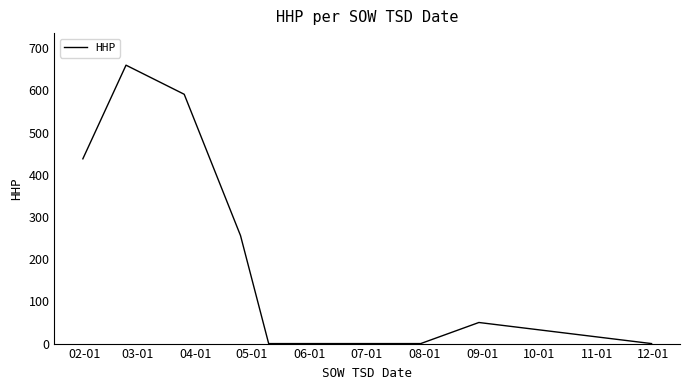

What is the difference between the maximum and minimum values?

660